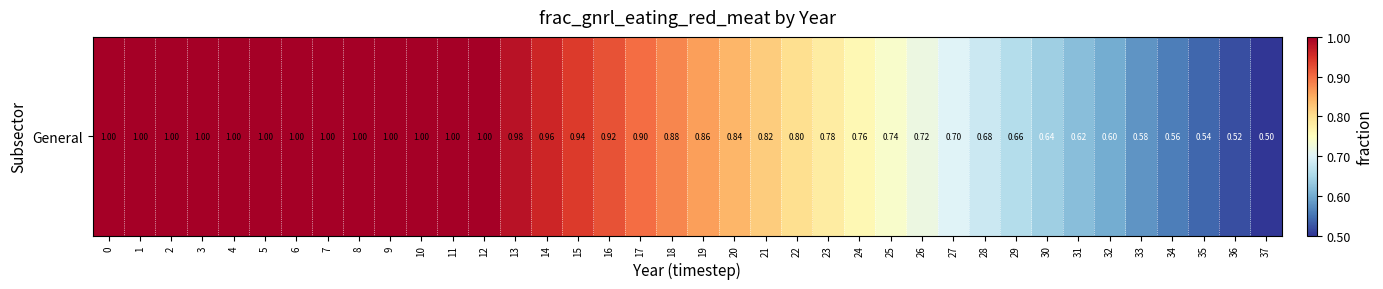

The value at 2 is 1.0. True or false?

True